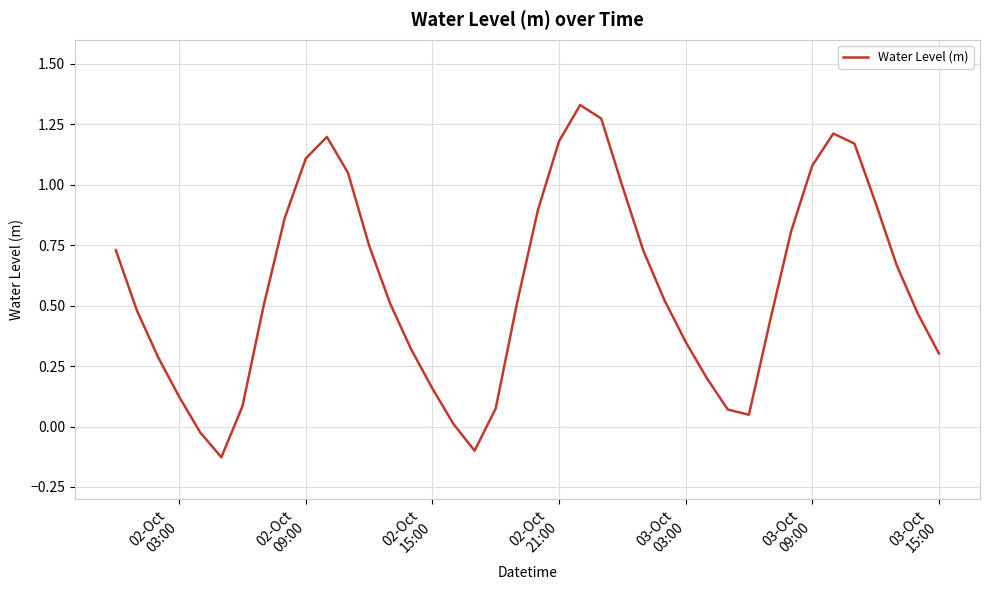

What is the difference between the maximum and minimum values?

1.5